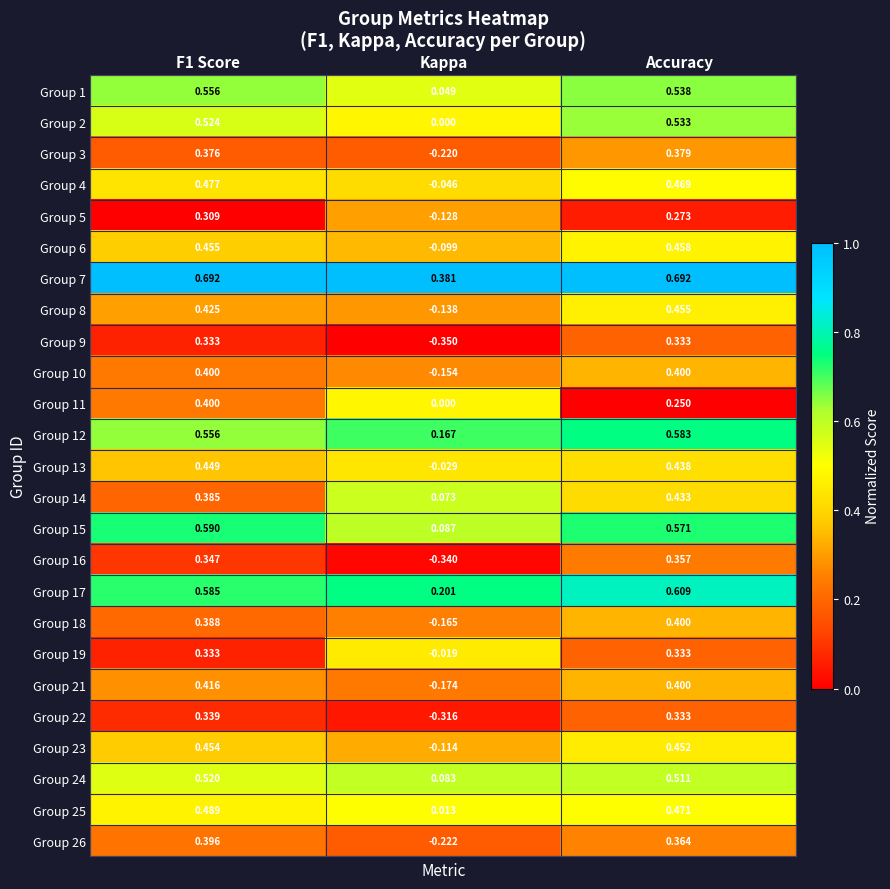

What is the spread (max minus min) of values at Accuracy?

0.4